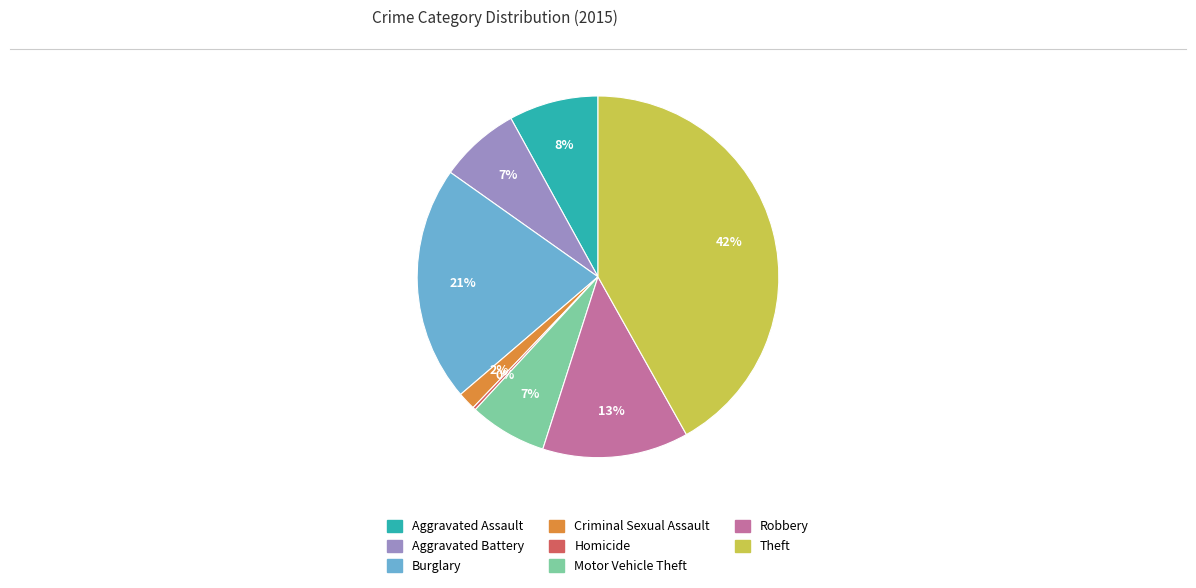

Is there a majority slice in this chart?

No